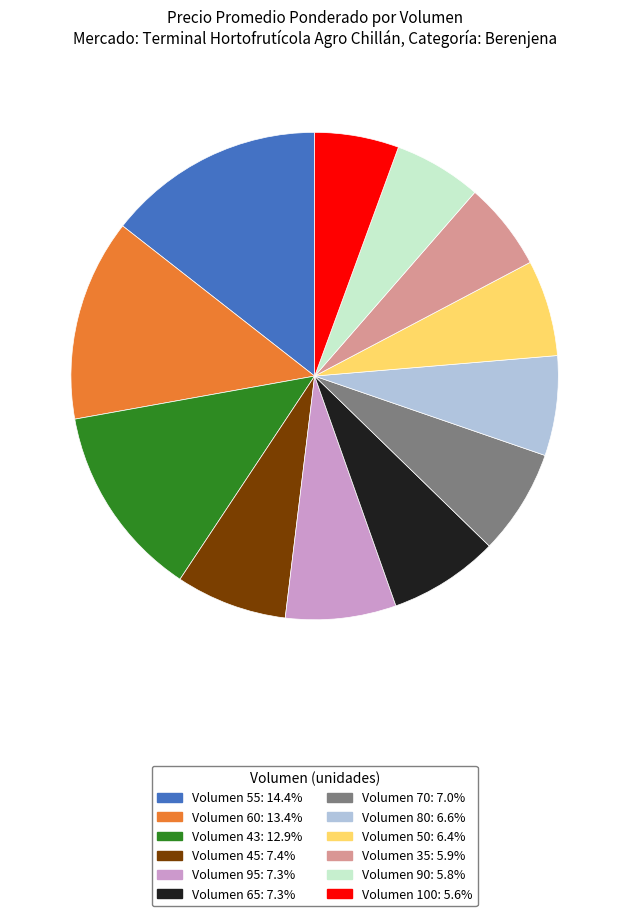

Is there a majority slice in this chart?

No